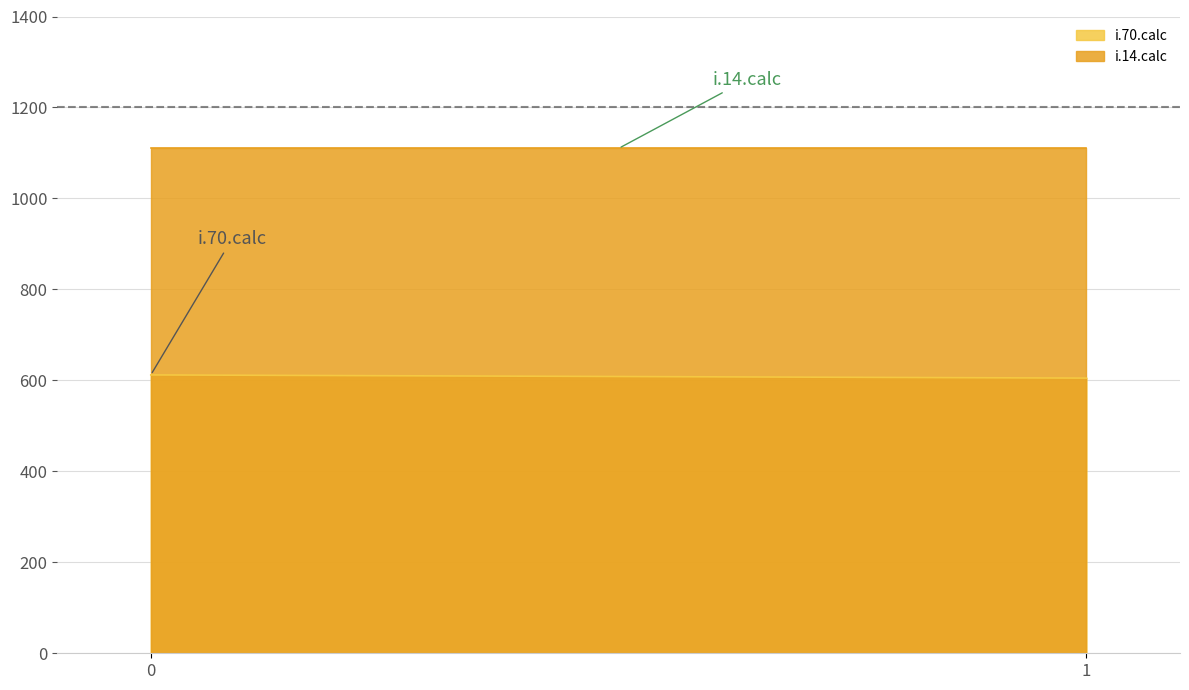

Does the chart display data point markers on the line(s)?

No